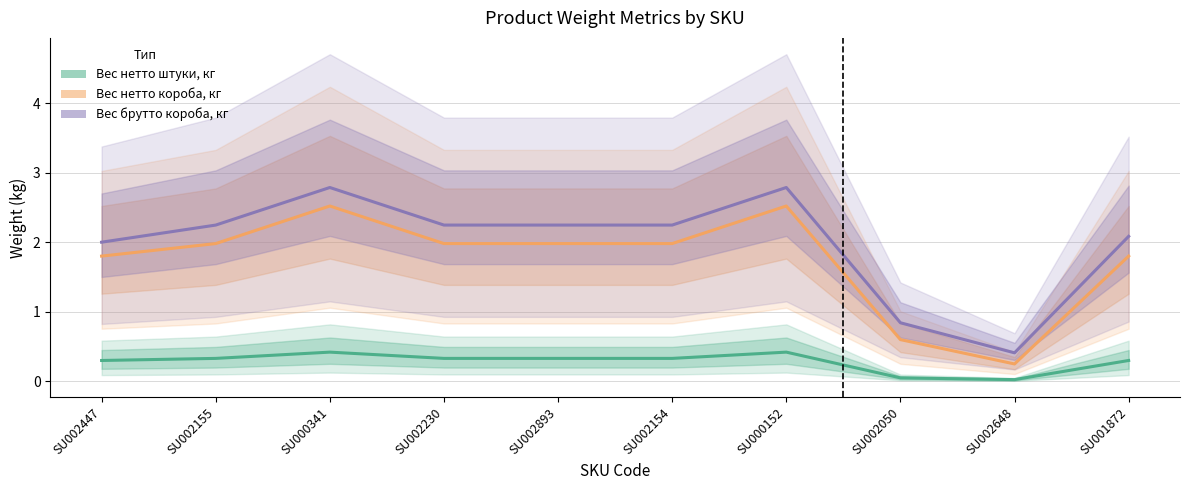

The Вес брутто короба, кг series shows 0.4 at SU002648. True or false?

True